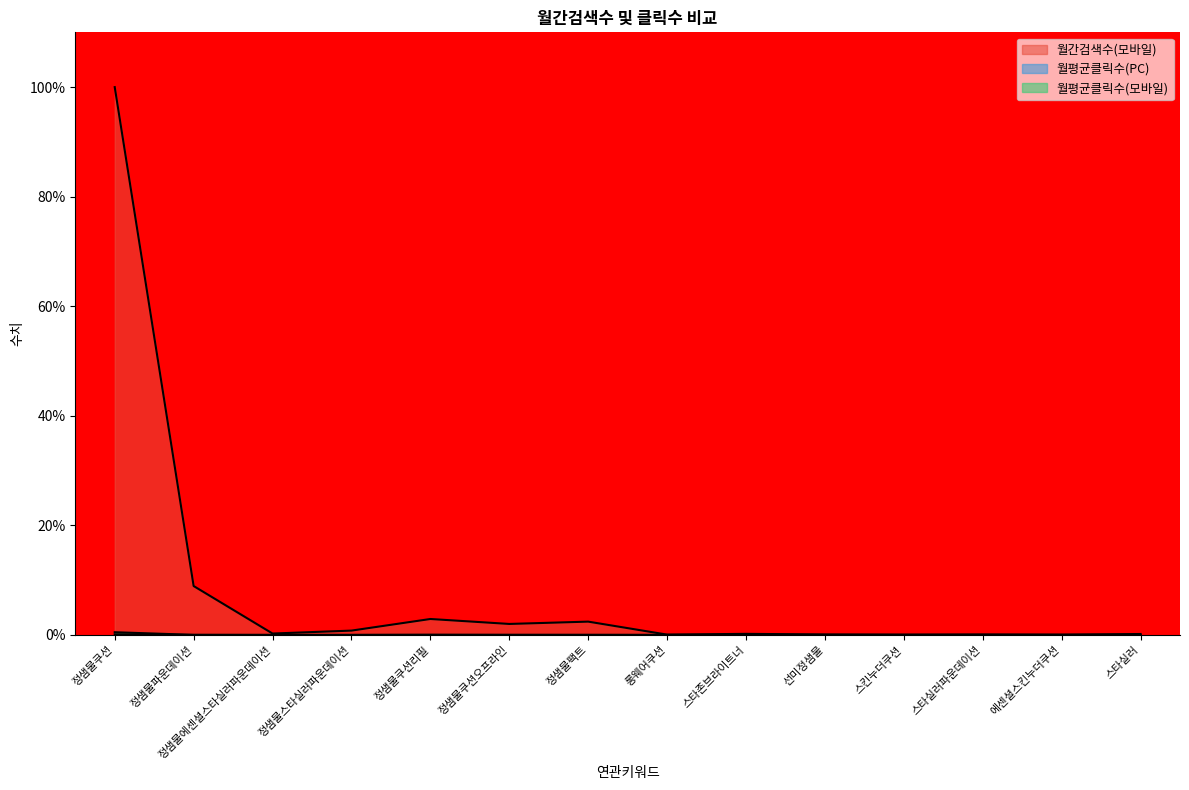

What is the minimum value for 월간검색수(모바일)?

0.1